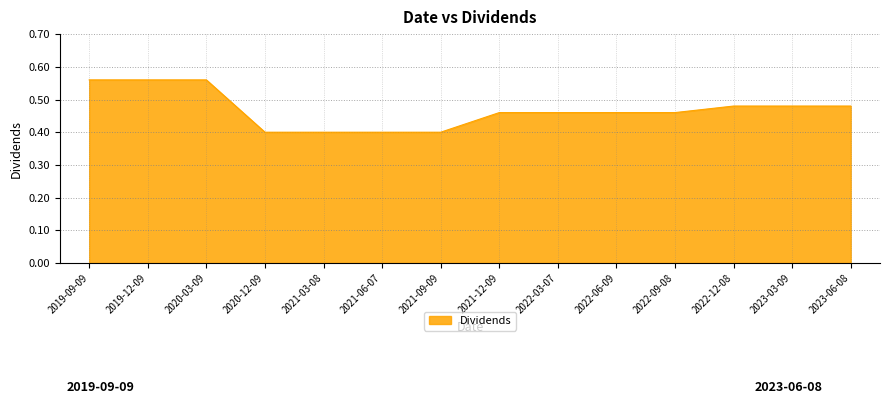

What is the smallest value displayed?

0.4